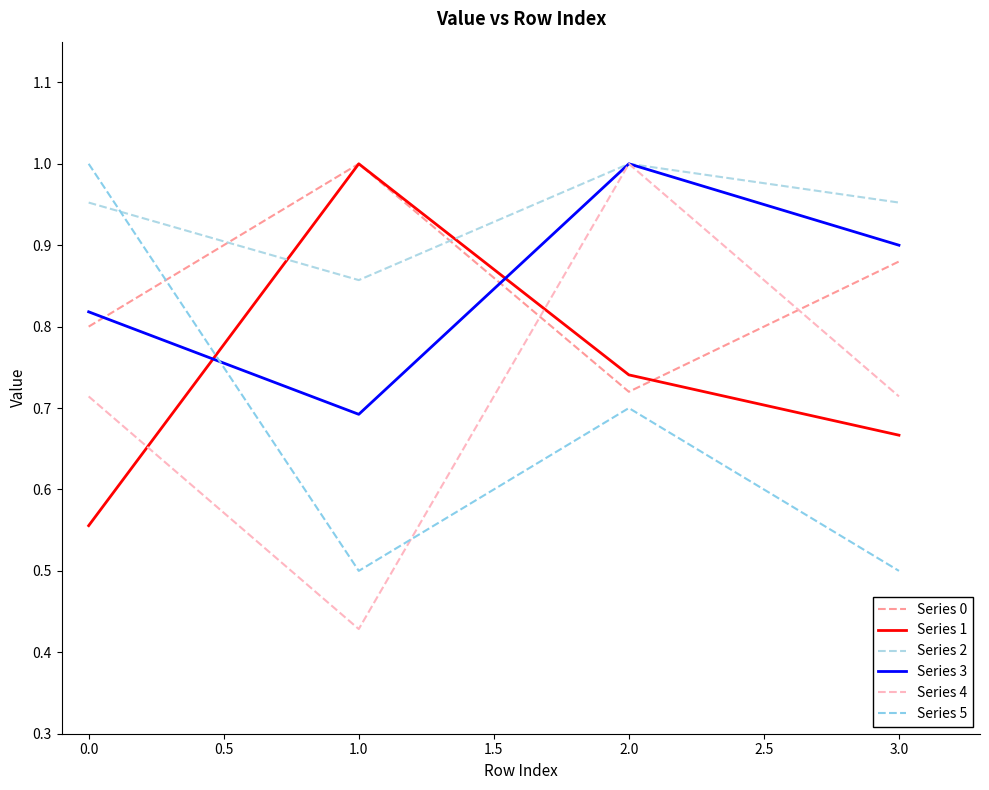

Is this an area chart (filled region under the line)?

No